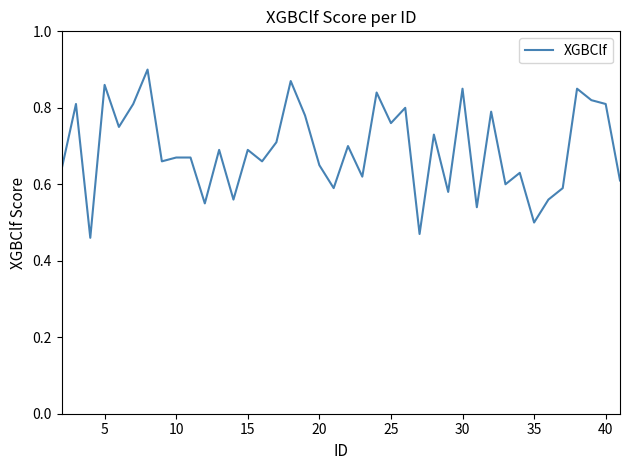

What is the difference between the maximum and minimum values?

0.4